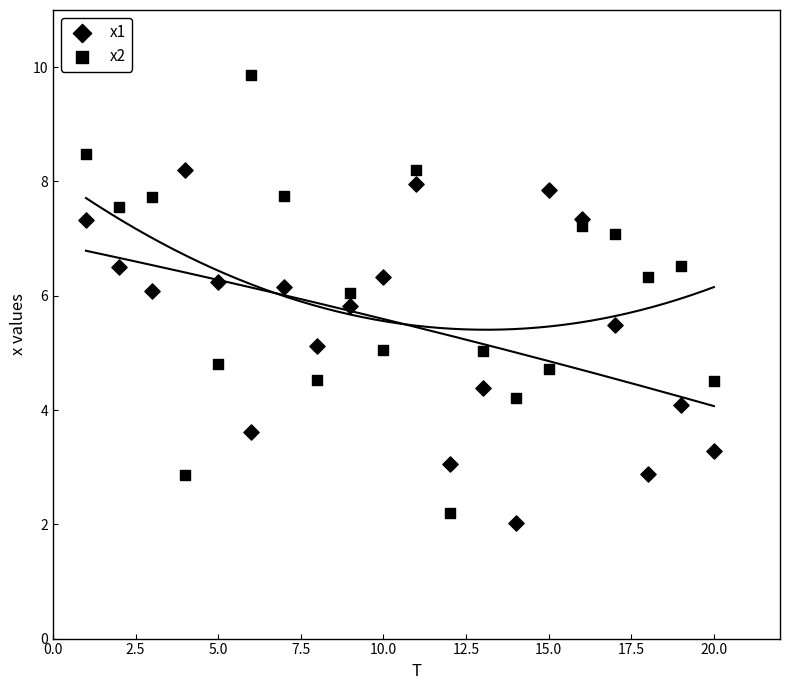

How many points are shown in the scatter plot?

40